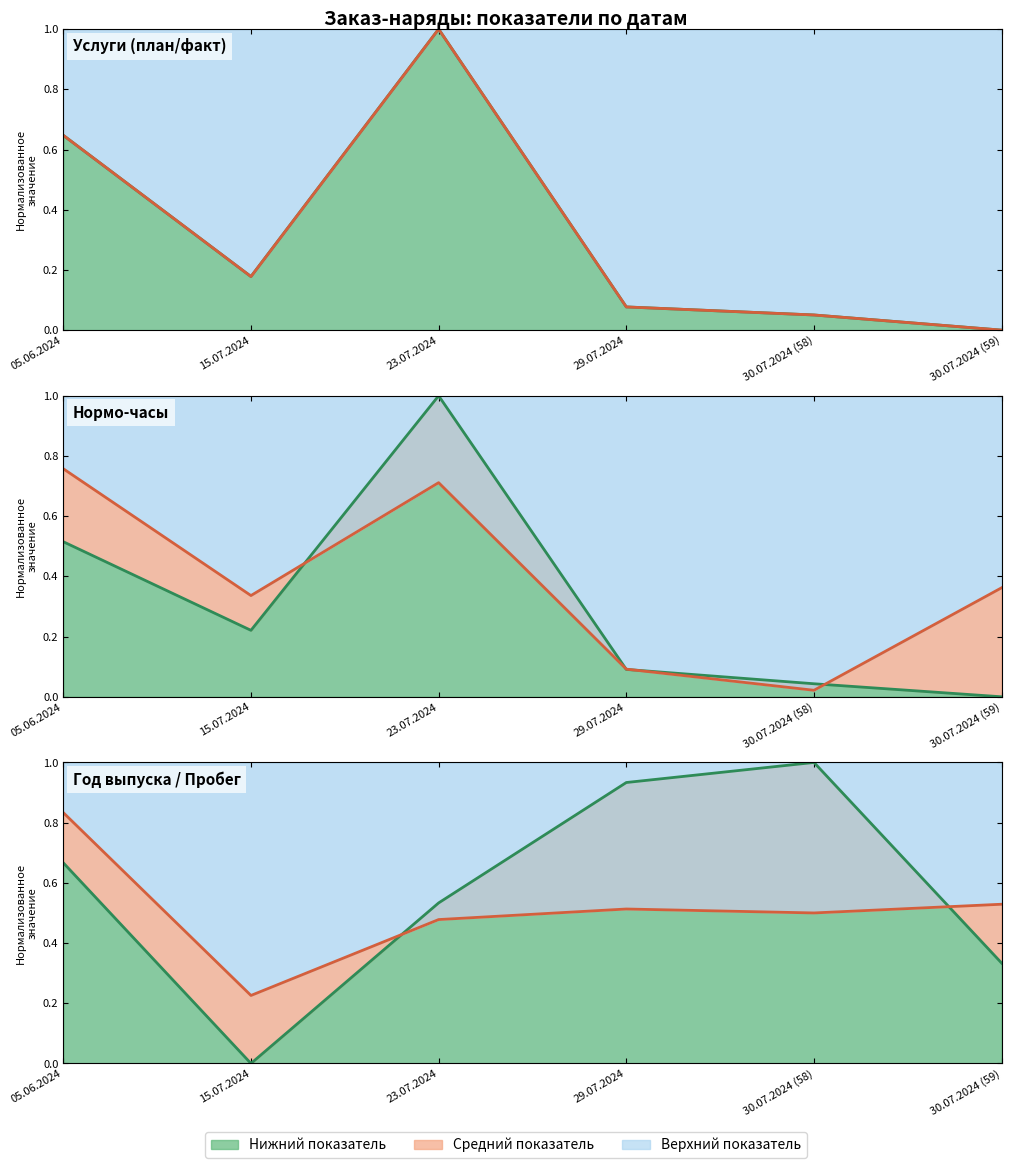

Where is Услуги (план) nearest to the value 0?

30.07.2024 (59)